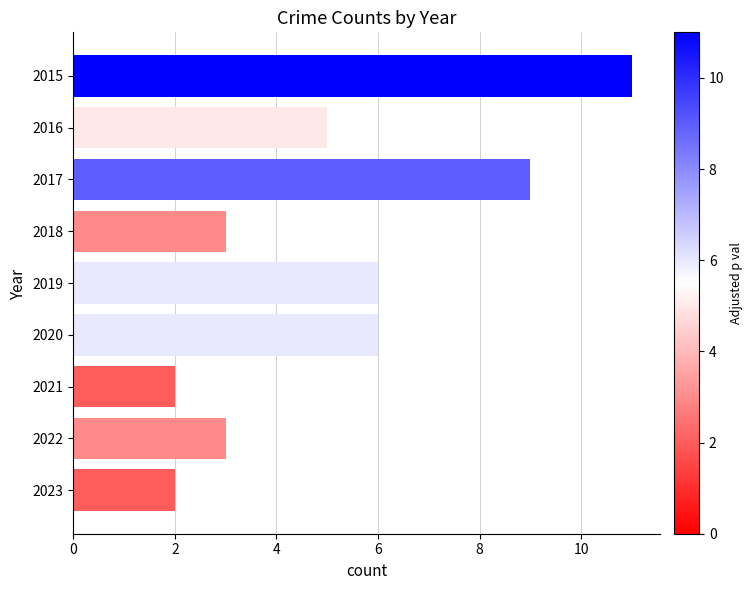

Between 2020 and 2022, which is larger?

2020